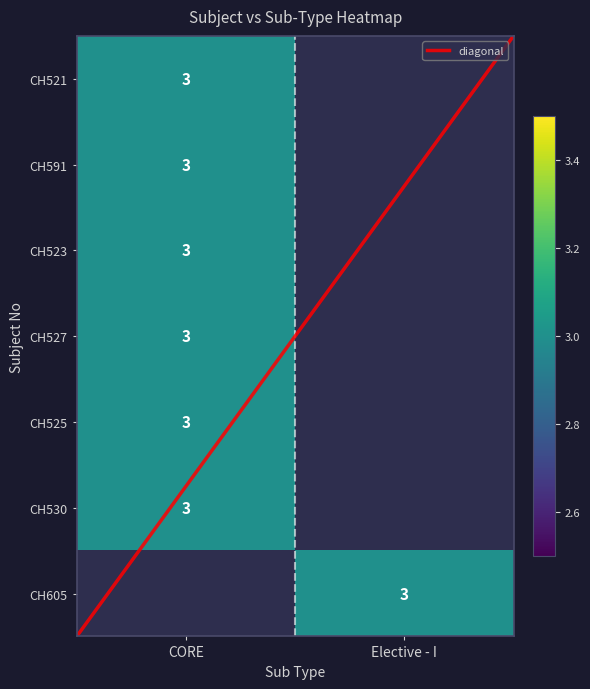

Which series has the largest total across all categories?

diagonal